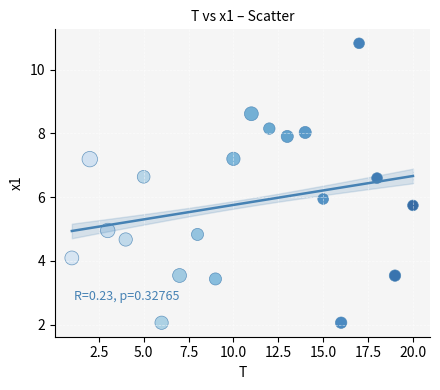

What is the range of Y values (max minus min)?

8.8